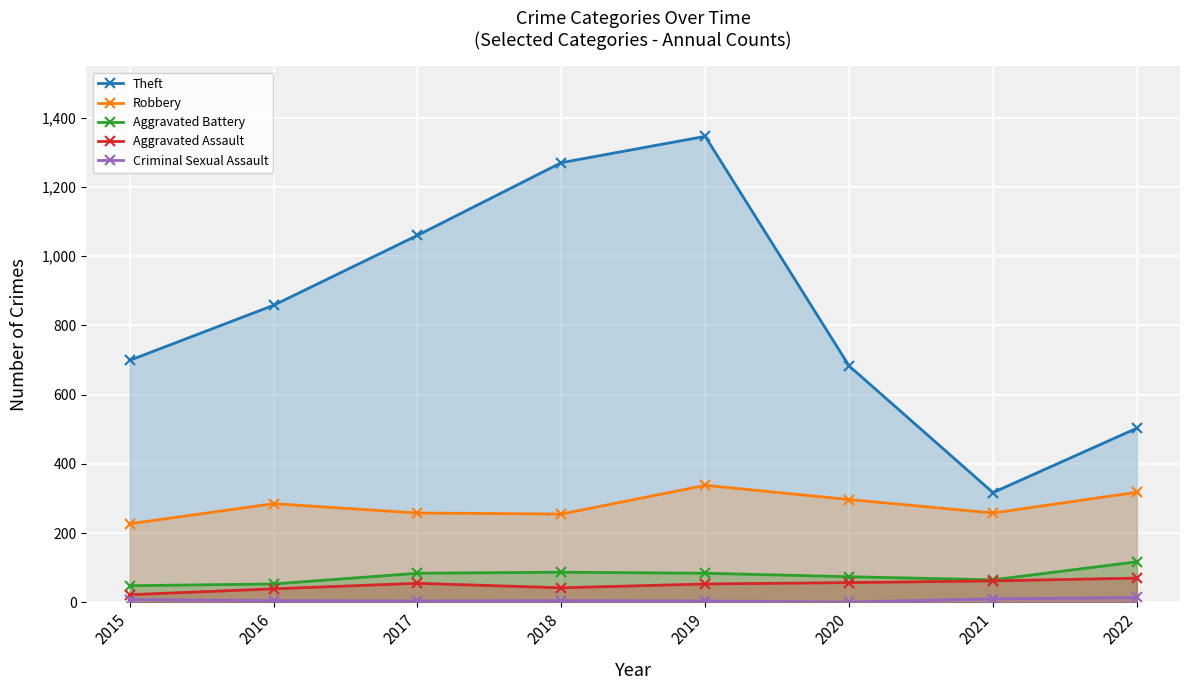

True or false: Robbery has a value of 454 at 2018.

False